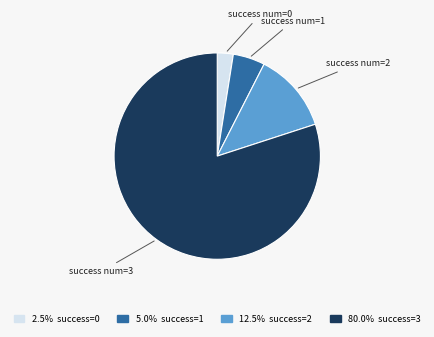

Rank the categories by value from lowest to highest.

success num=0, success num=1, success num=2, success num=3